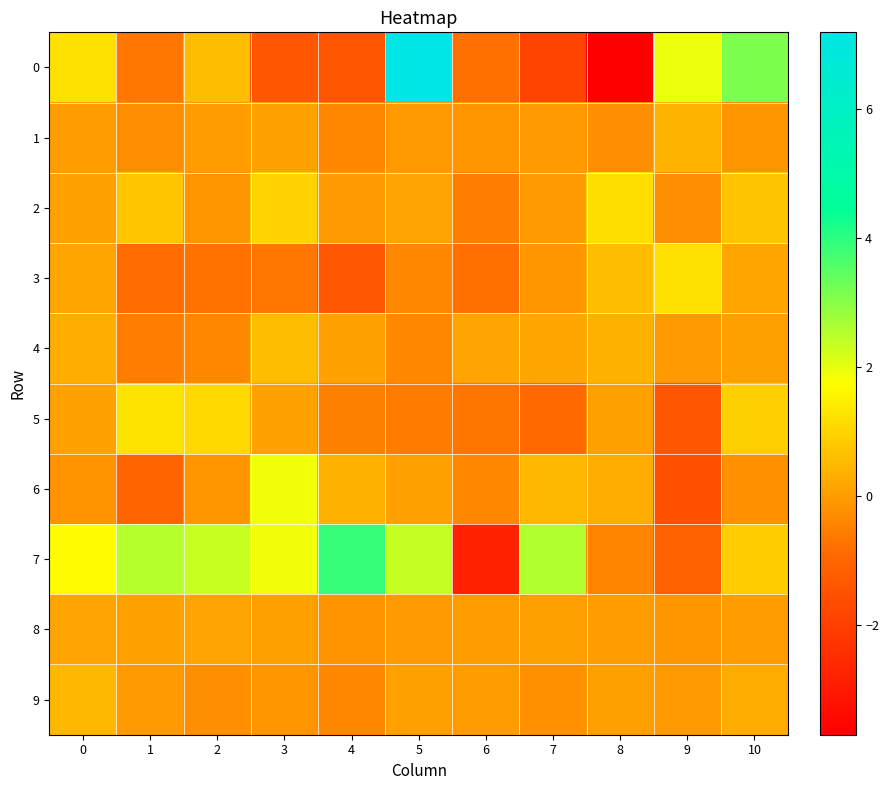

Which series has the largest total across all categories?

7